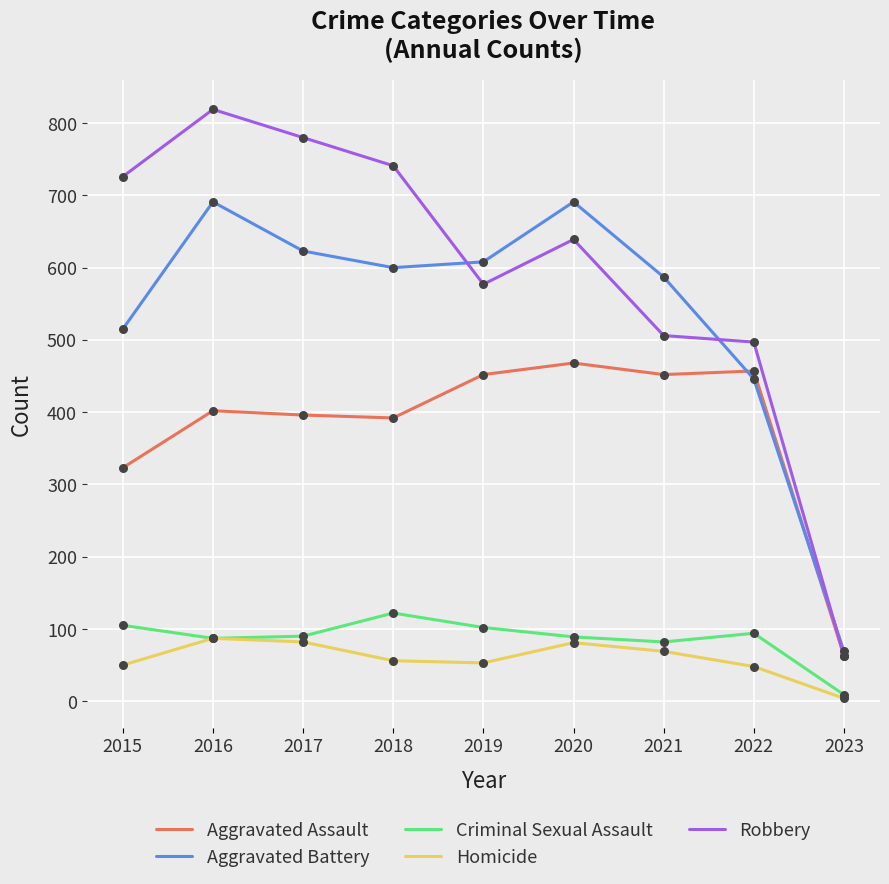

Which series has the largest range (max minus min)?

Robbery